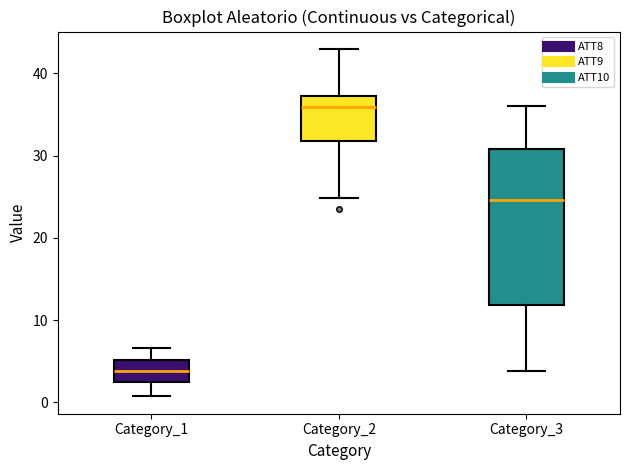

Which box has the lowest median line?

Category_1